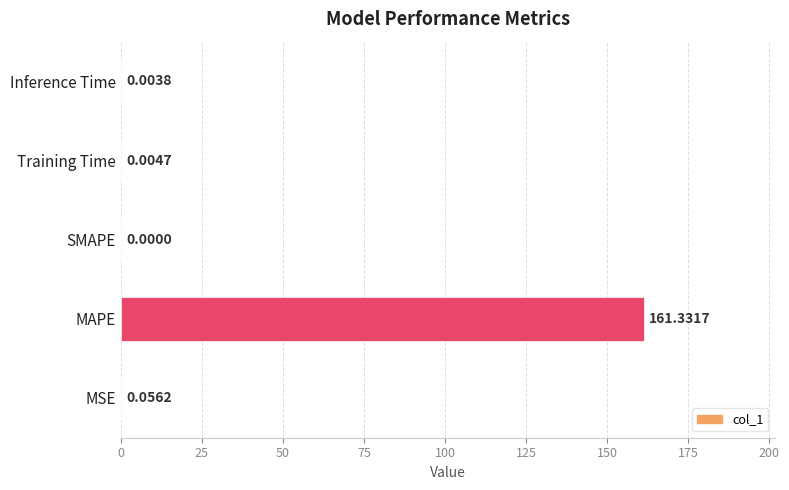

What is the sum of all values?

161.4